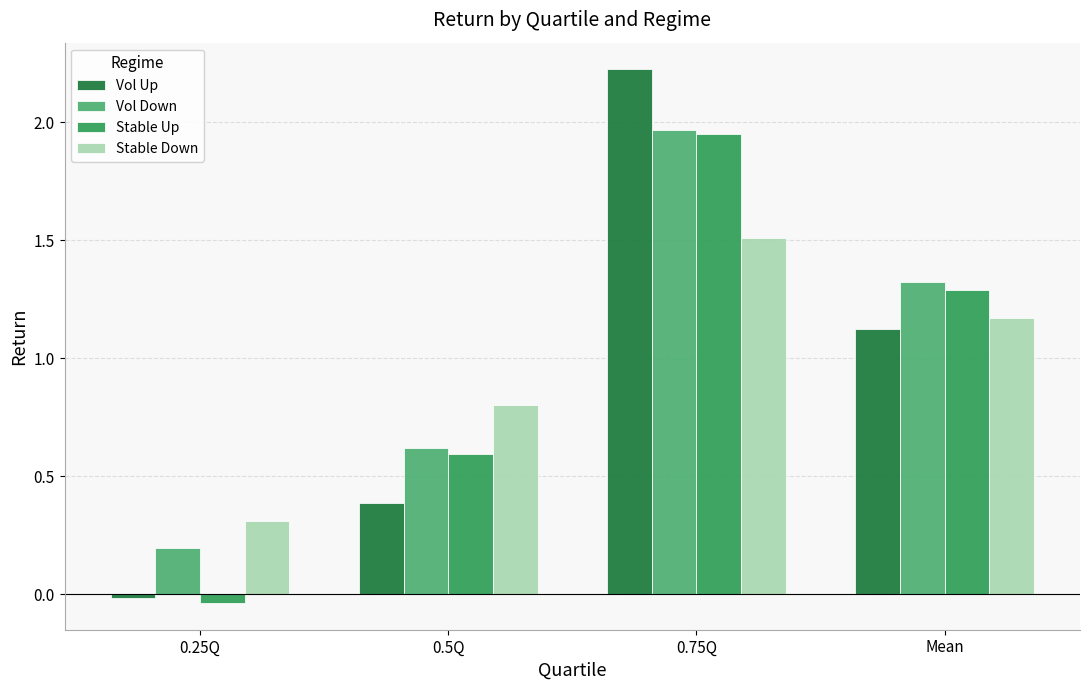

What is the total value across all series at 0.5Q?

2.4